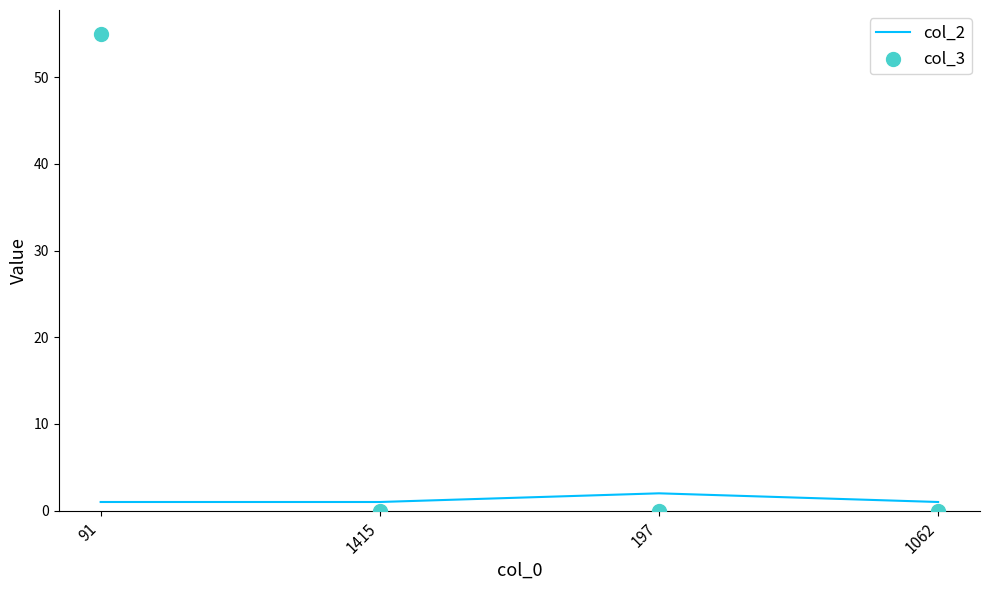

Is the value of col_3 at 91 greater than the value of col_2 at 1415?

Yes